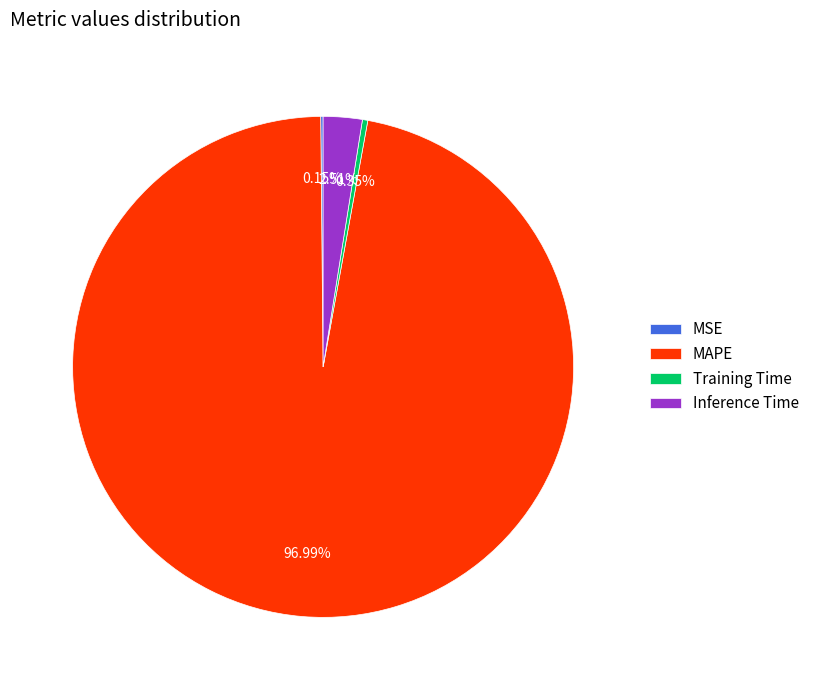

Between Training Time and Inference Time, which is larger?

Inference Time